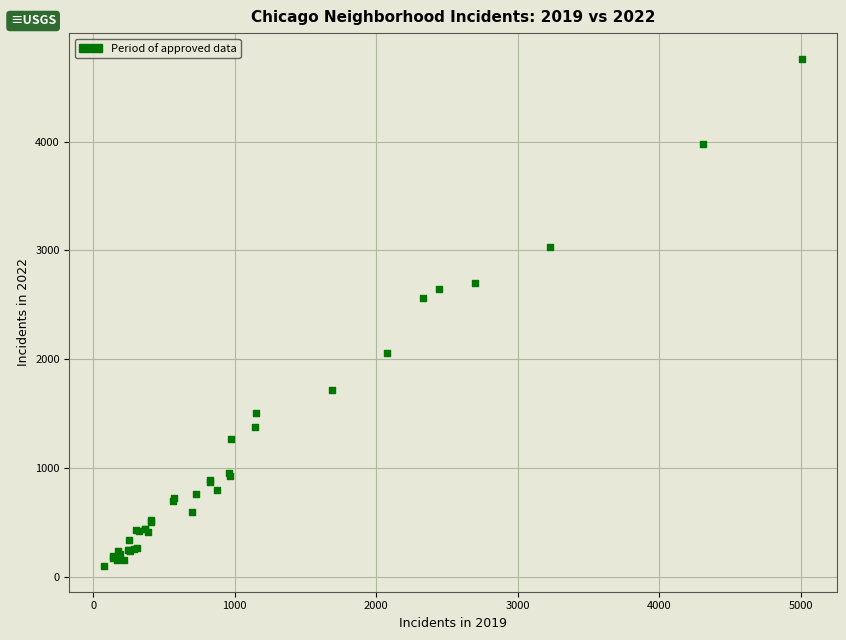

What Y value in the scatter plot is closest to 2431?

2566